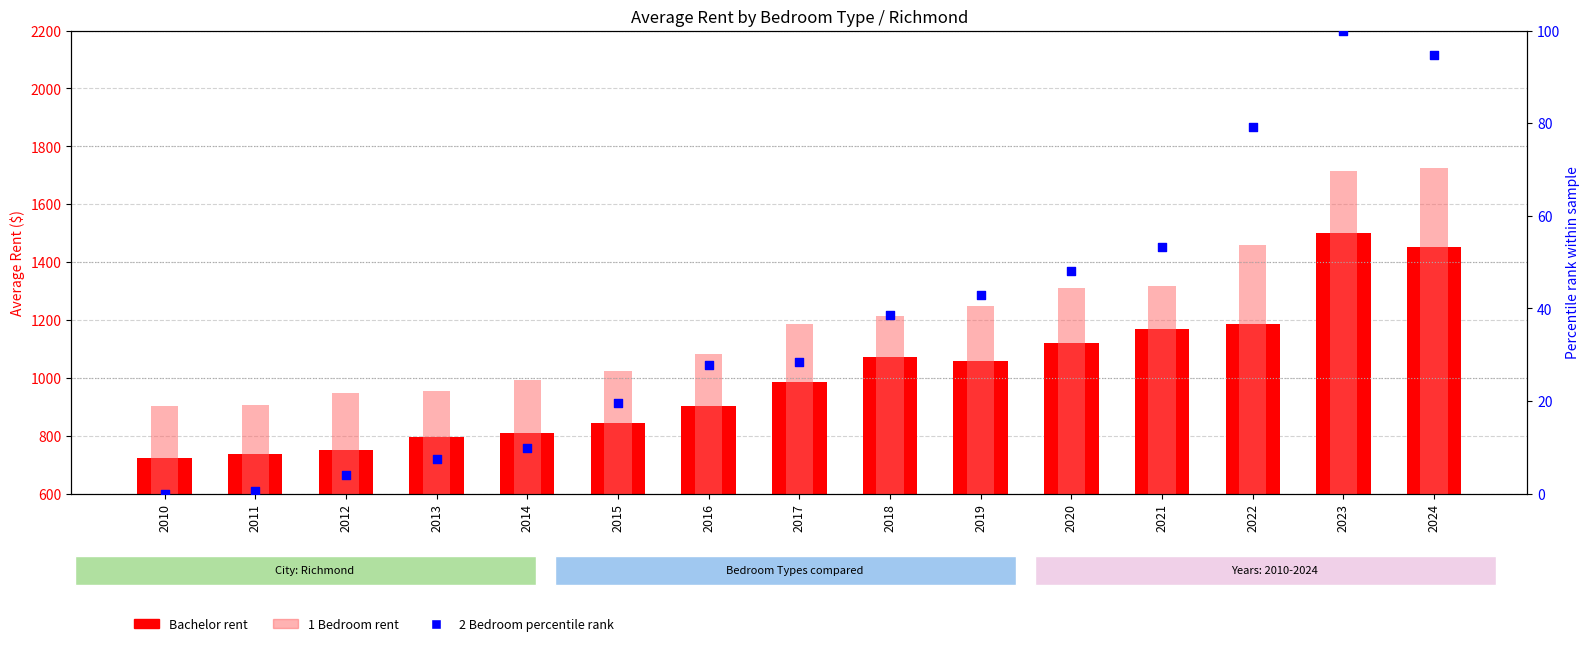

Which series has the largest total across all categories?

1 Bedroom